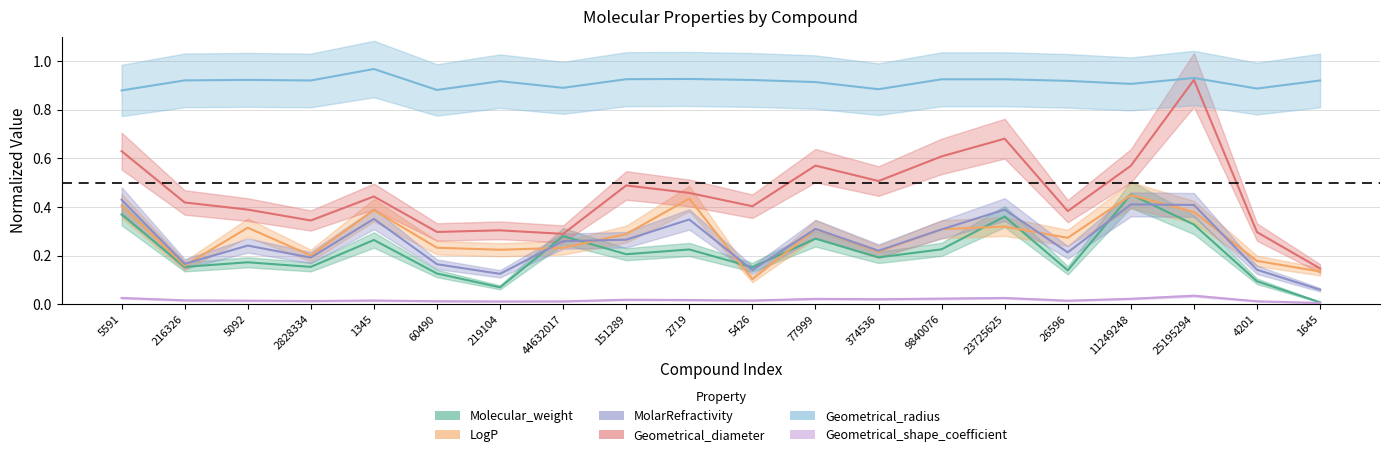

Is the value of Geometrical_shape_coefficient at 1645 greater than the value of Geometrical_diameter at 5591?

No